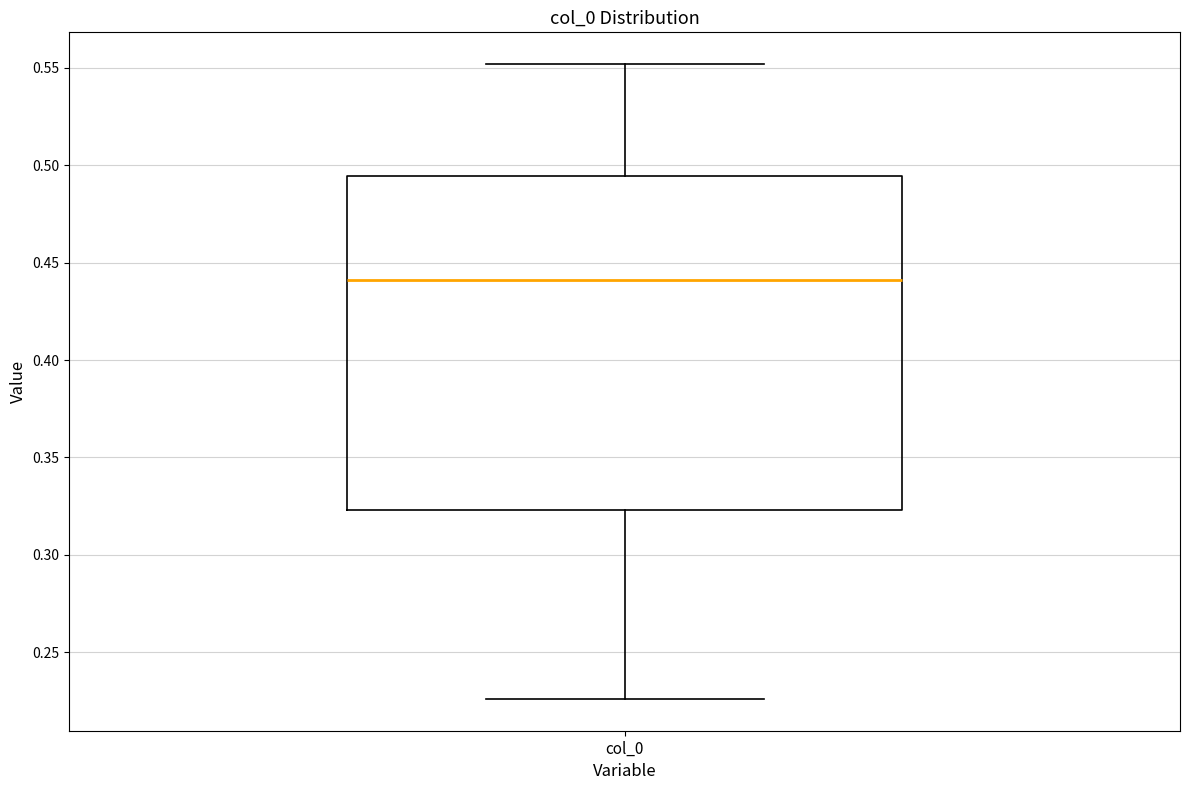

Read this box plot against the y-axis: the position of the median line, the range covered by the box, and the ends of both whiskers. The values are not printed on the chart, so give them approximately, as read against the axis.

median 0.440, box 0.325 to 0.495, whiskers 0.225 to 0.550